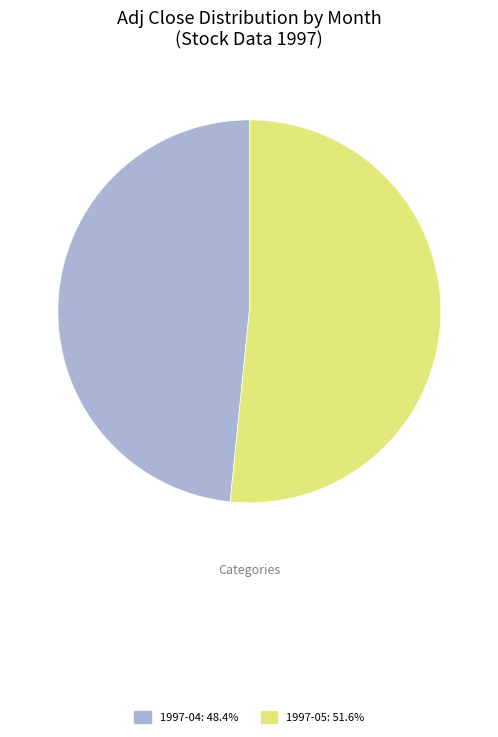

What is the ratio of the value at 1997-04: 48.4% to the value at 1997-05: 51.6%?

0.9